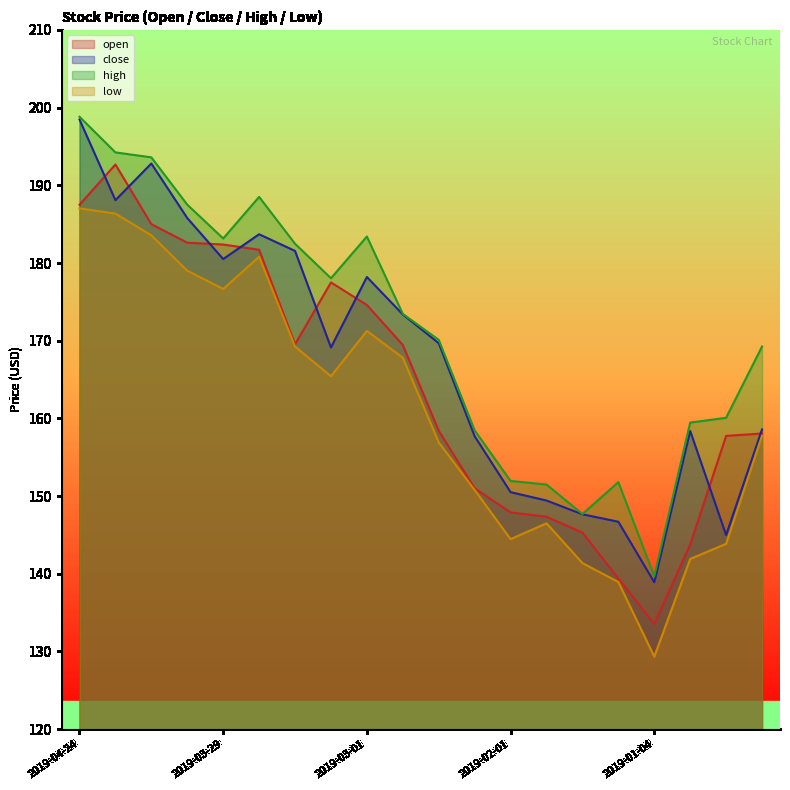

Which series changed the most between 2019-03-22 and 2019-03-15?

open